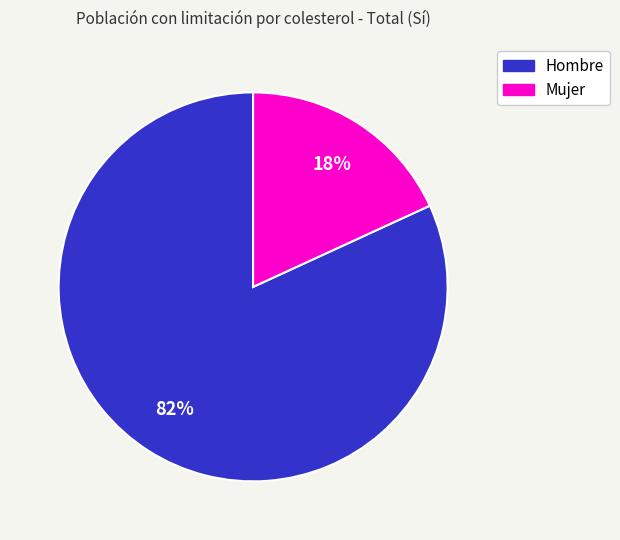

Which has a higher value, Hombre or Mujer?

Hombre